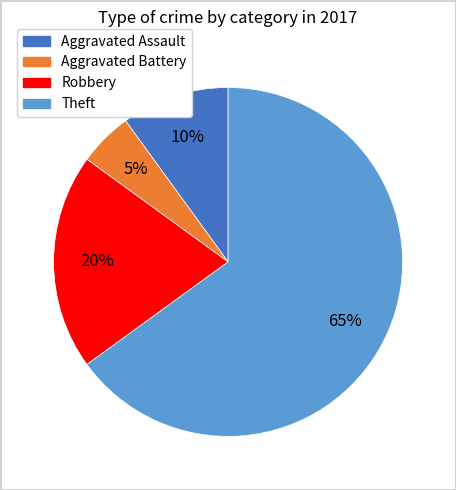

How many segments does this pie chart have?

4